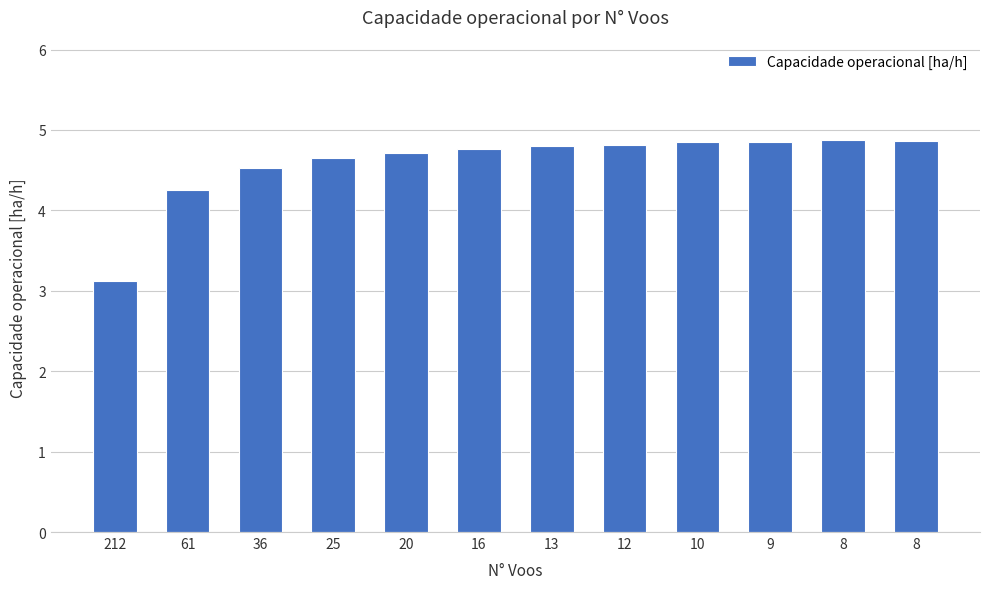

What is the change in value from 20 to 8?

+0.2